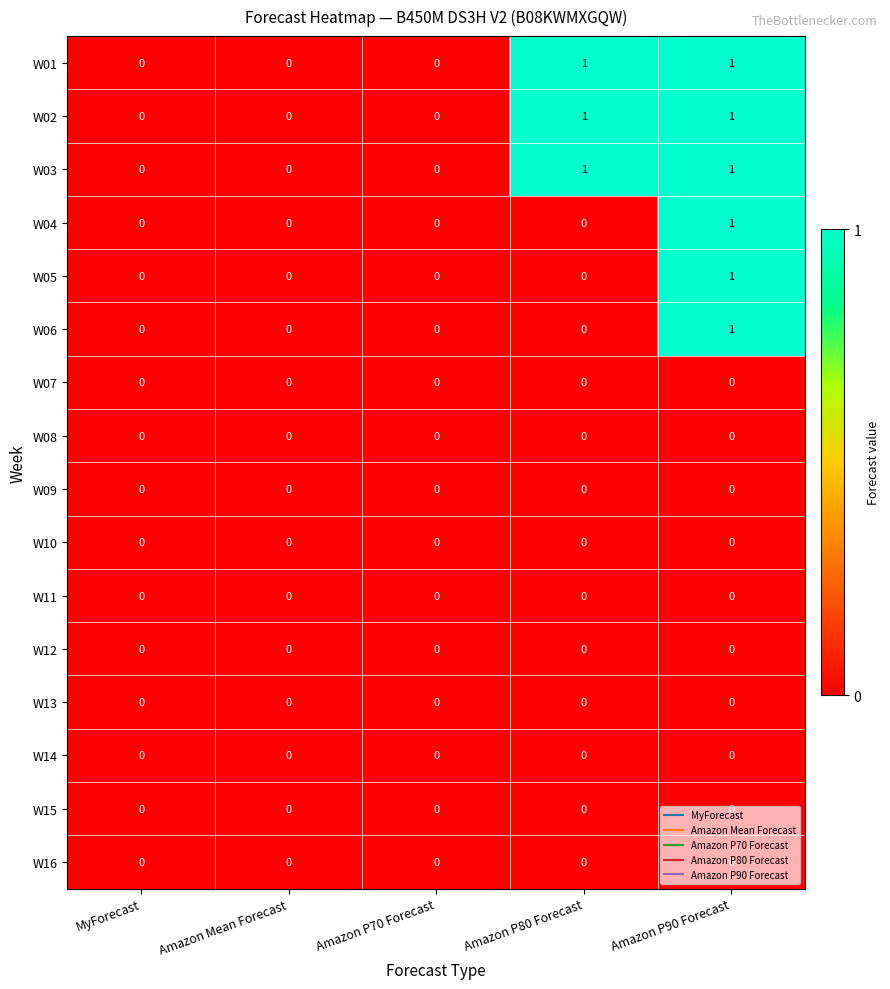

How many W03 values are between 0 and 1?

5